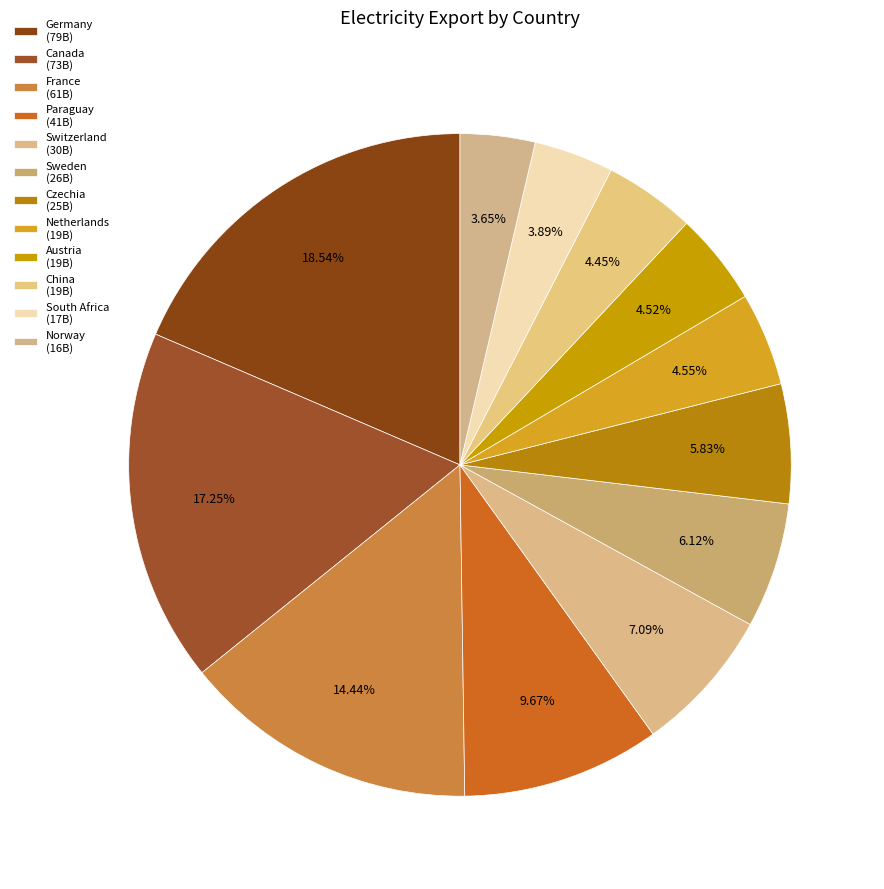

How many segments does this pie chart have?

12